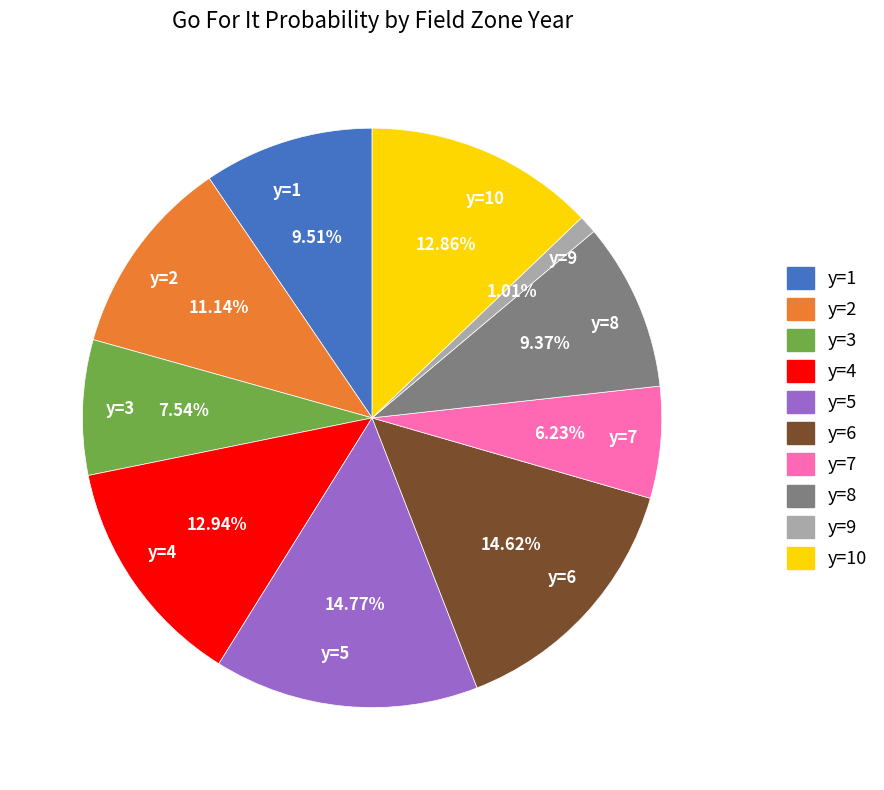

What is the smallest slice in the pie chart?

y=9